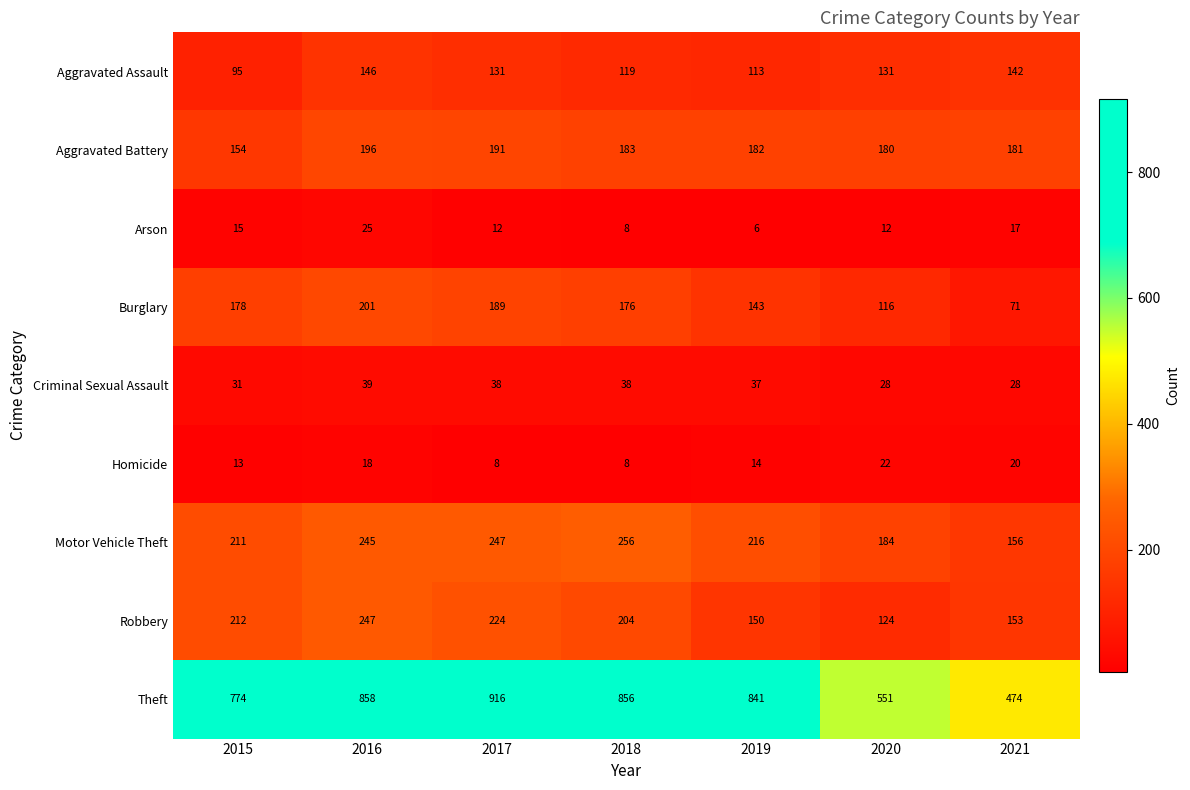

At how many categories does at least one series exceed 328?

7